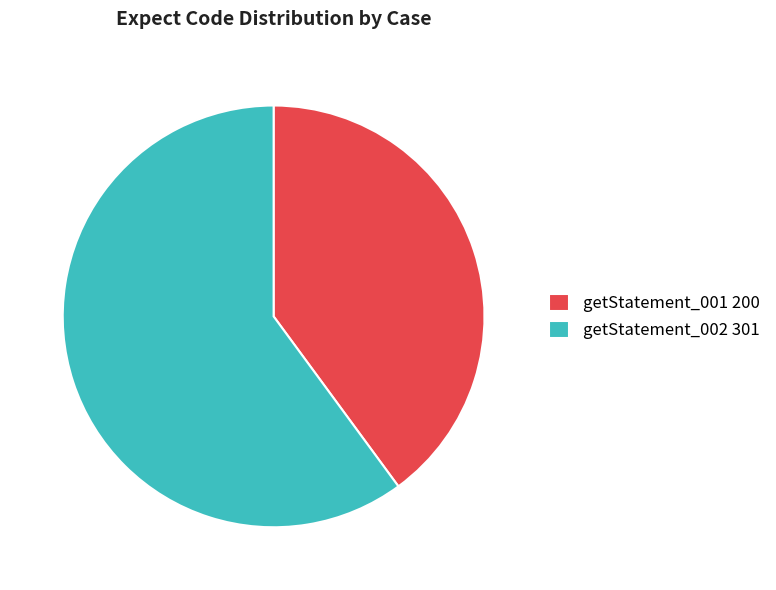

Rank the categories by value from highest to lowest.

getStatement_002, getStatement_001